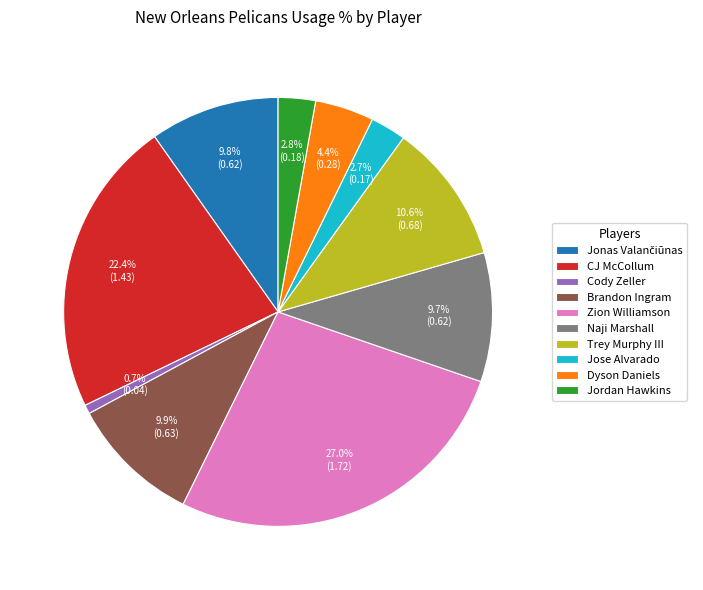

Combined, what portion of the pie is Trey Murphy III and Brandon Ingram?

20.4%